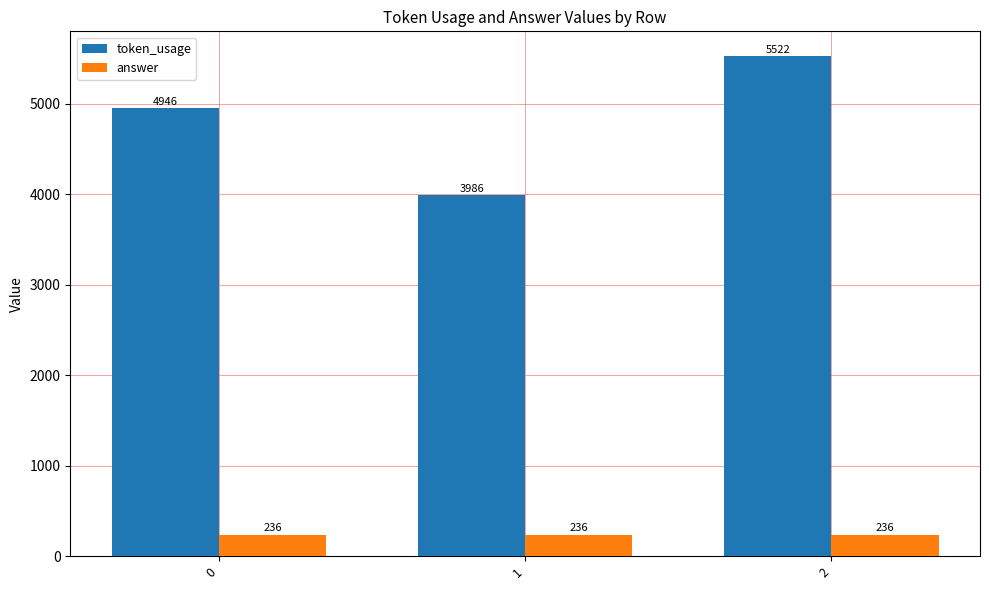

What is the sum of the answer values at 1 and 2?

472